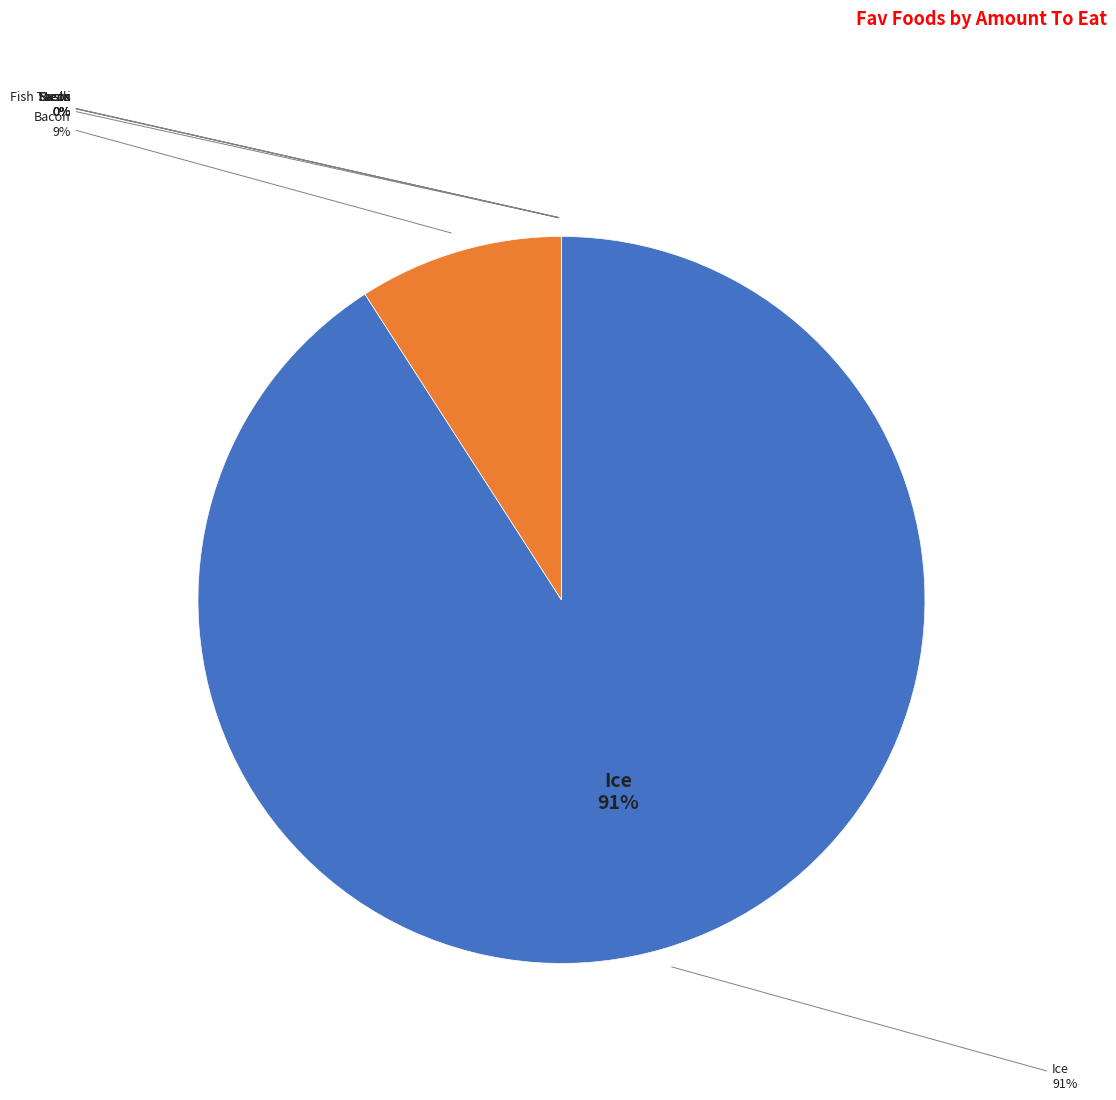

To the nearest percent, what is the average slice percentage?

14%